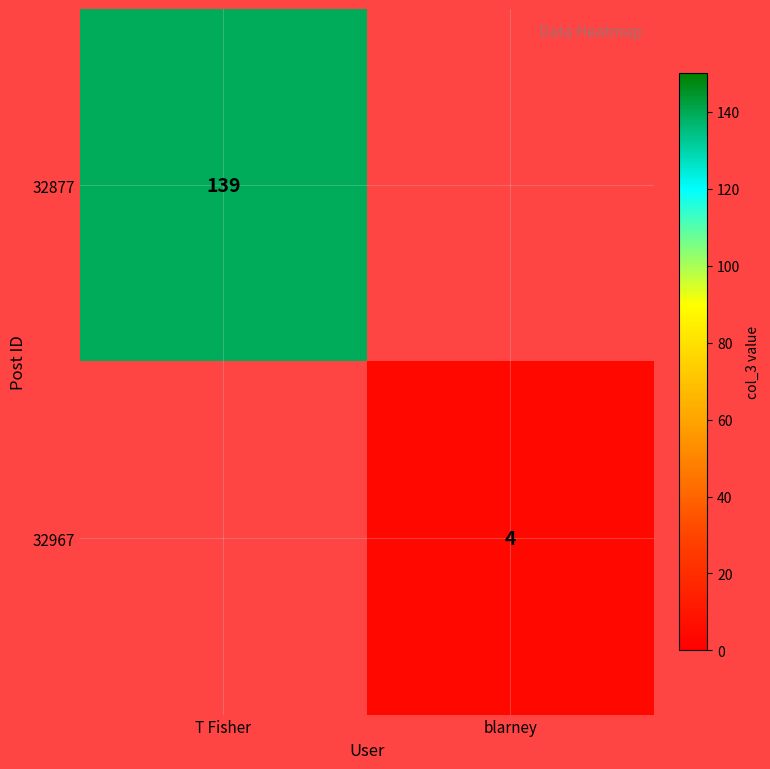

True or false: 32967 has a value of 4 at blarney.

True